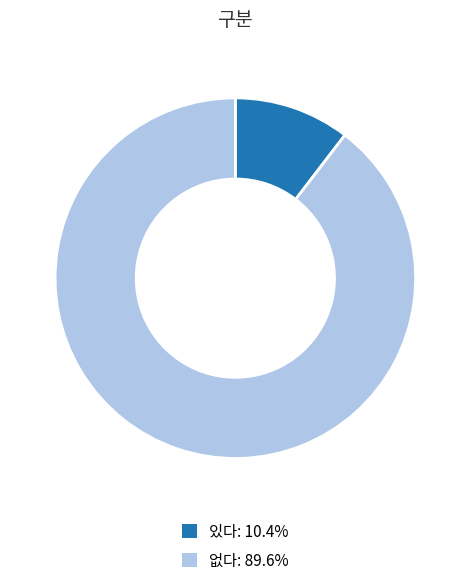

Is 없다 the majority of the pie?

Yes